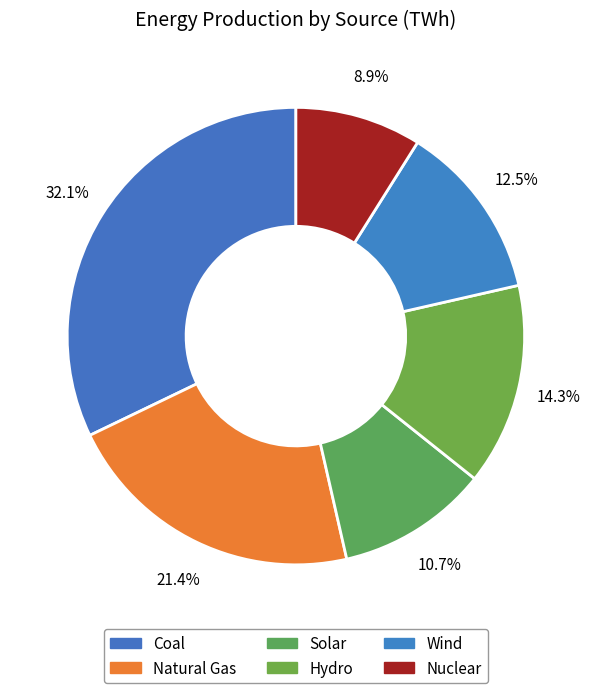

True or false: Coal accounts for 32% of the total.

True